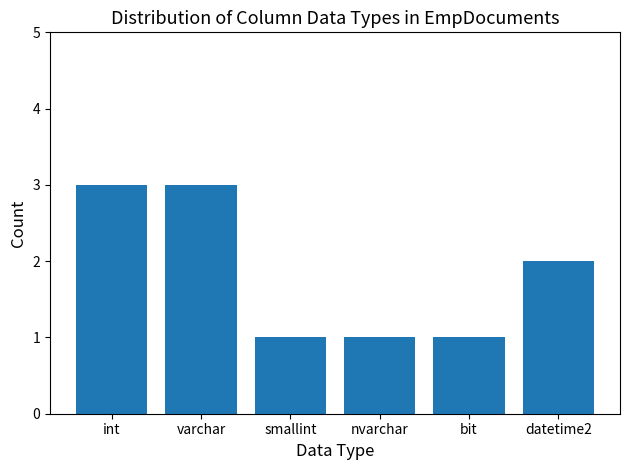

Reading right to left, what are all the values shown in this chart?

datetime2=2	bit=1	nvarchar=1	smallint=1	varchar=3	int=3